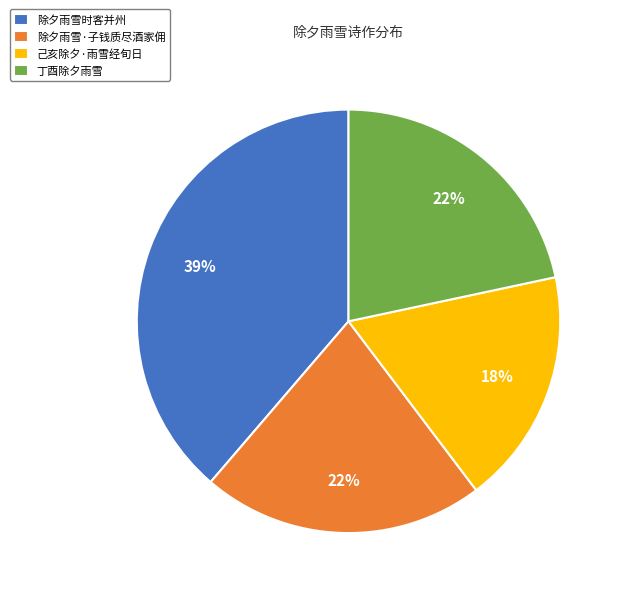

To the nearest percent, what portion does 除夕雨雪·子钱质尽酒家佣 represent?

22%